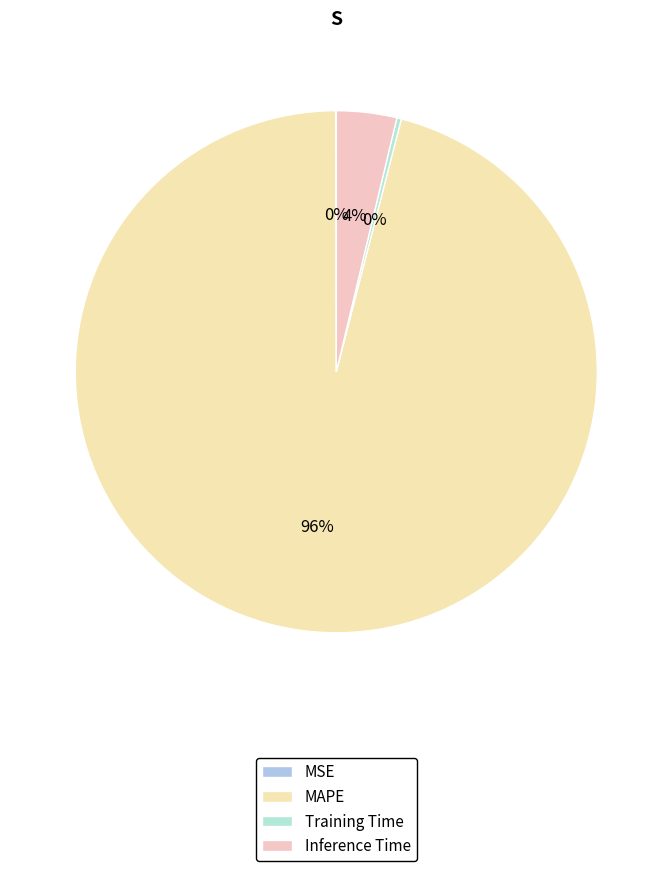

To the nearest percent, what is the combined percentage of MAPE and Training Time?

96%